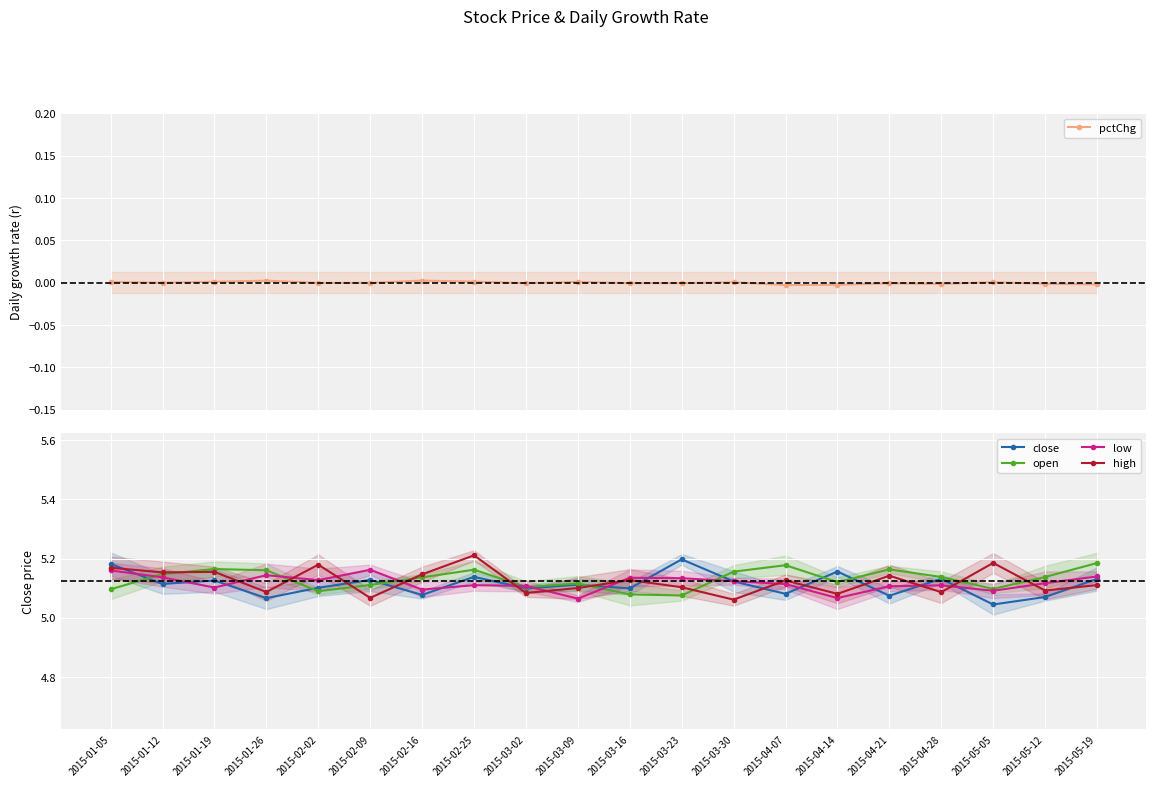

Reading left to right, list all the values displayed in this chart.

pctChg: 0.0	-0.0	0.0	0.0	-0.0	-0.0	0.0	0.0	-0.0	0.0	-0.0	-0.0	0.0	-0.0	-0.0	-0.0	-0.0	0.0	-0.0	-0.0
close: 5.2	5.1	5.1	5.1	5.1	5.1	5.1	5.1	5.1	5.1	5.1	5.2	5.1	5.1	5.2	5.1	5.1	5.0	5.1	5.1
open: 5.1	5.1	5.2	5.2	5.1	5.1	5.1	5.2	5.1	5.1	5.1	5.1	5.2	5.2	5.1	5.2	5.1	5.1	5.1	5.2
low: 5.2	5.1	5.1	5.1	5.1	5.2	5.1	5.1	5.1	5.1	5.1	5.1	5.1	5.1	5.1	5.1	5.1	5.1	5.1	5.1
high: 5.2	5.2	5.2	5.1	5.2	5.1	5.1	5.2	5.1	5.1	5.1	5.1	5.1	5.1	5.1	5.1	5.1	5.2	5.1	5.1